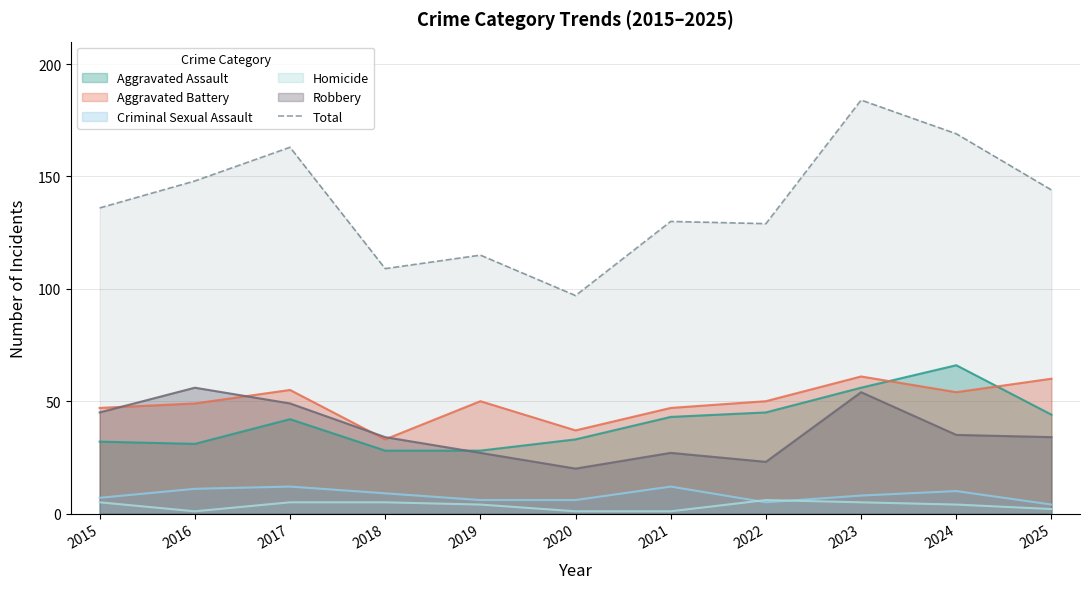

Approximately how many times larger is the value at 2022 compared to 2025?

0.9